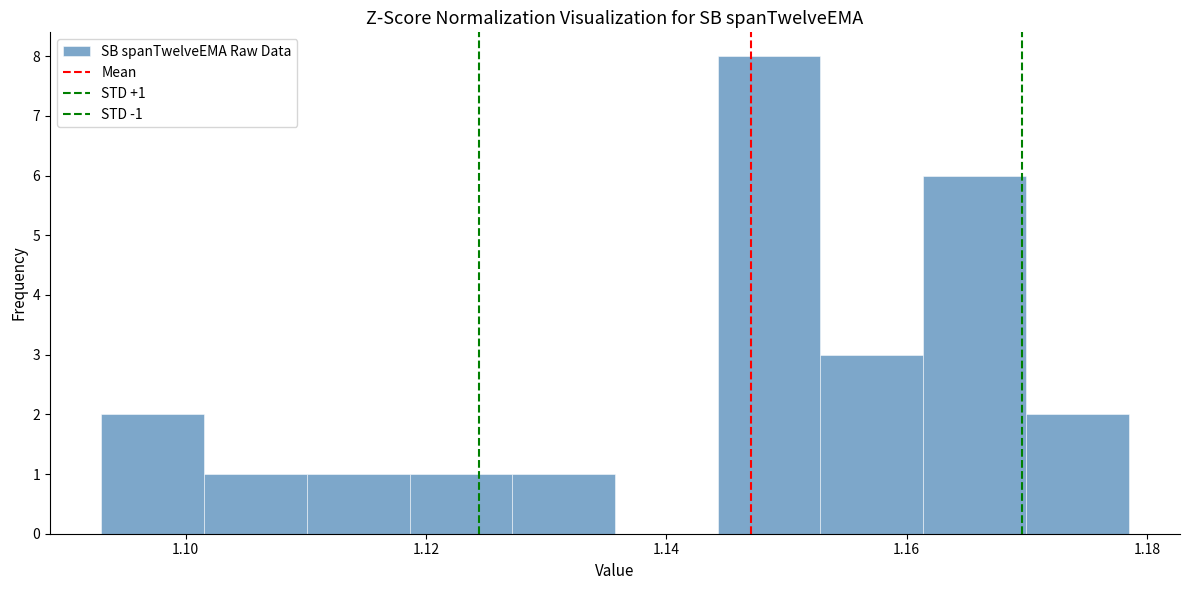

Which range on the x-axis has the tallest bar?

1.144 to 1.152